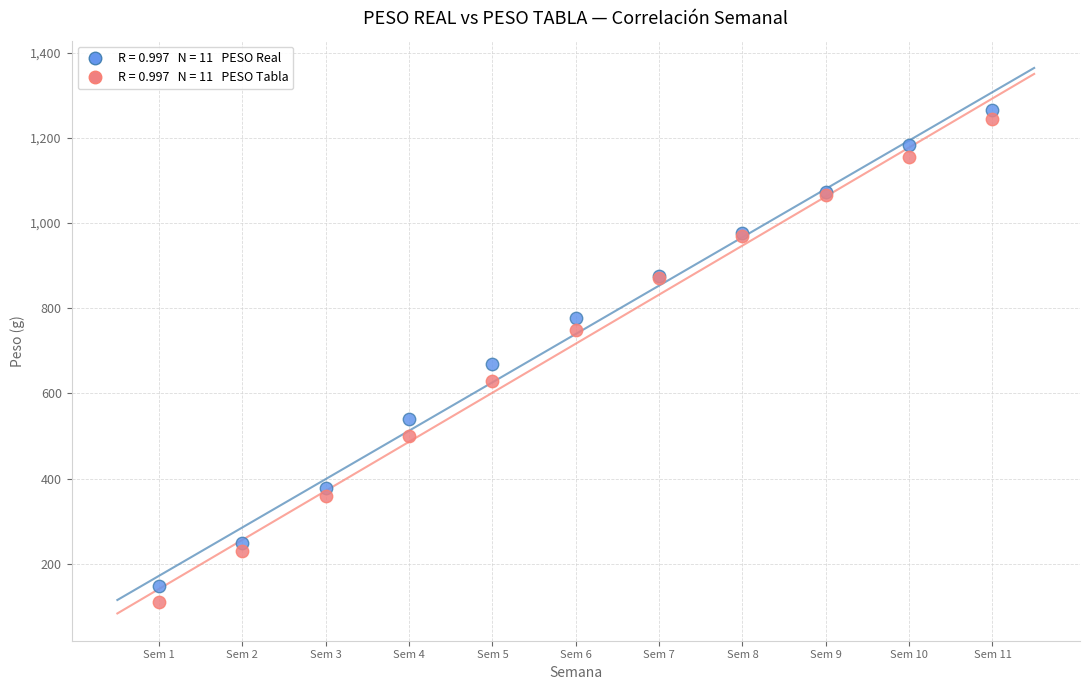

Across all series, what Y value is closest to 687?

670.0